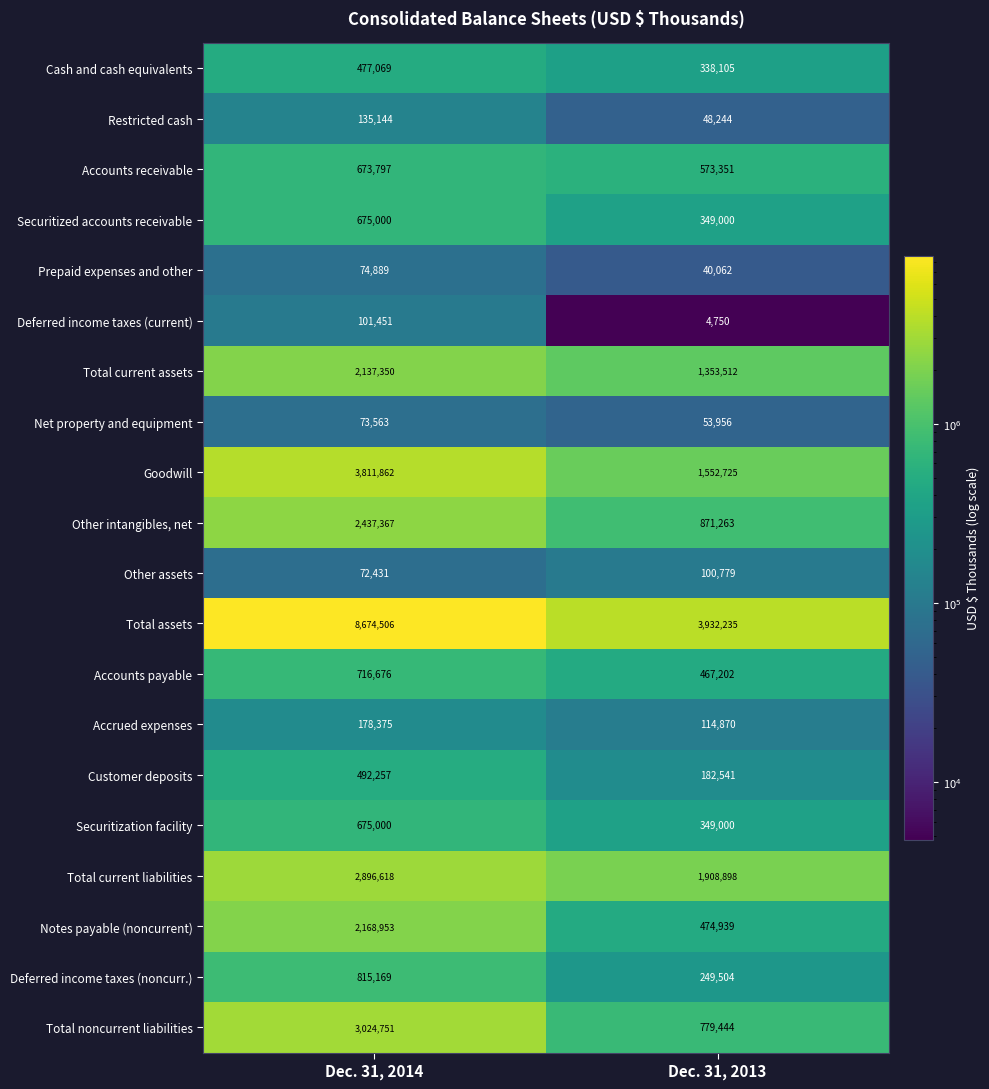

Which series changed the most between Dec. 31, 2014 and Dec. 31, 2013?

Total assets